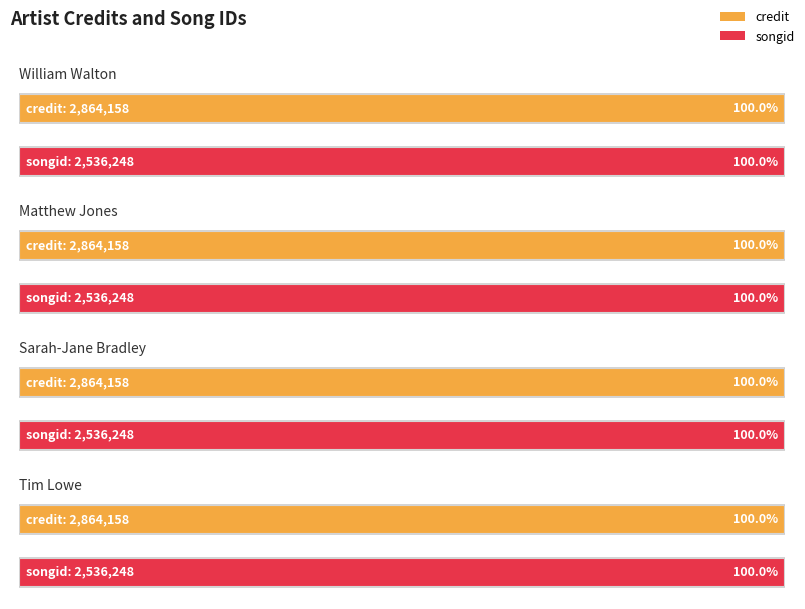

Which series has the widest spread of values?

credit